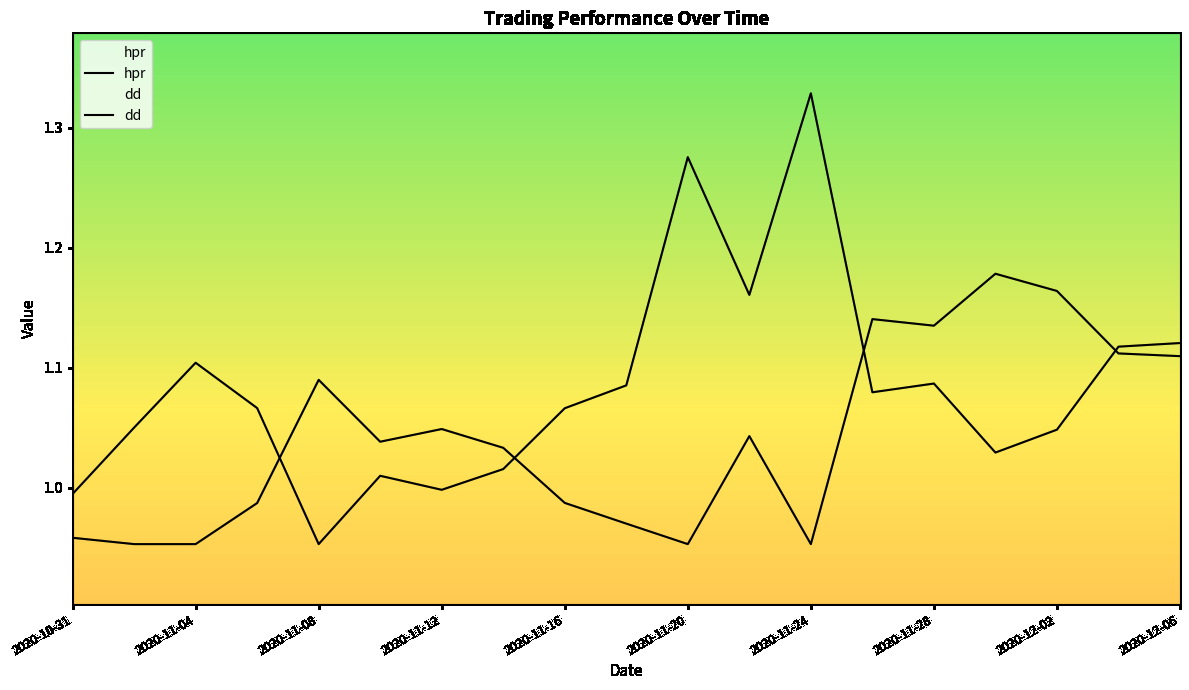

What is the smallest value displayed?

1.0